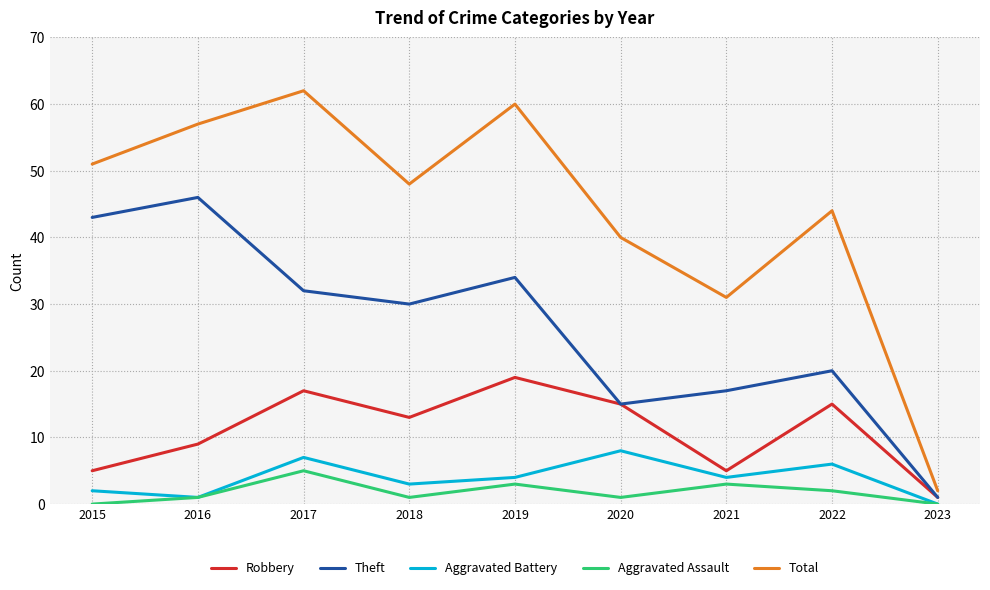

What are all the series names shown in the legend?

Robbery, Theft, Aggravated Battery, Aggravated Assault, Total